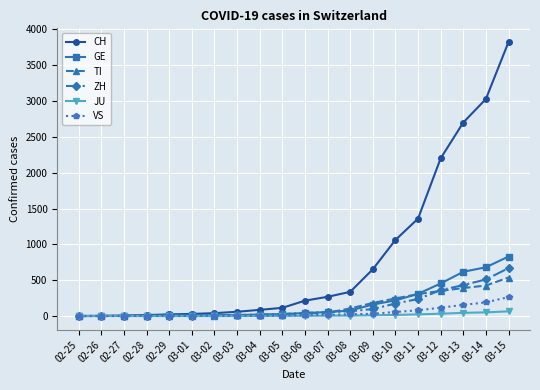

Which category has the highest value in the ZH series?

03-15